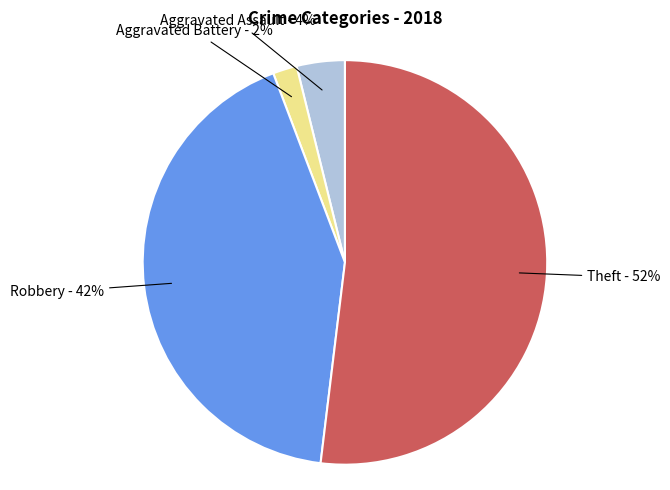

To the nearest percent, what is the average slice percentage?

25%